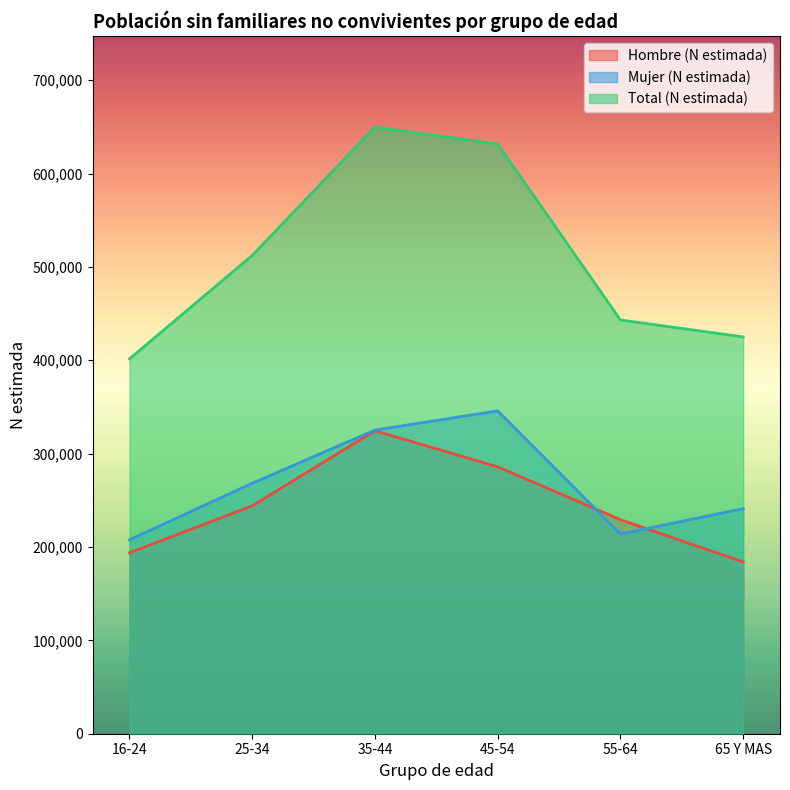

The Total (N estimada) series shows 744837 at 55-64. True or false?

False